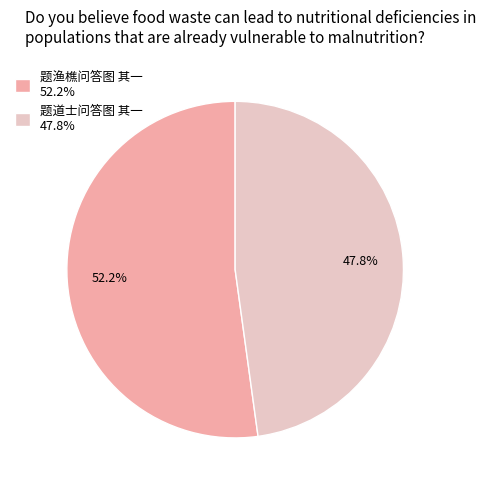

Rank the categories by value from highest to lowest.

题渔樵问答图 其一, 题道士问答图 其一